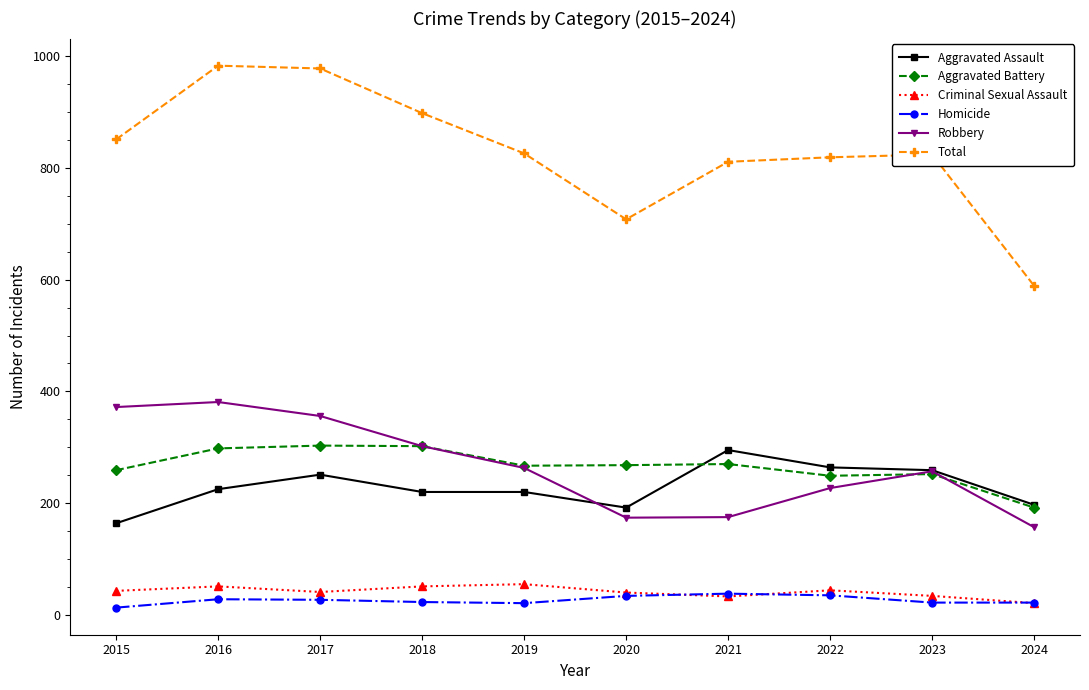

True or false: Criminal Sexual Assault and Total cross at least once.

False